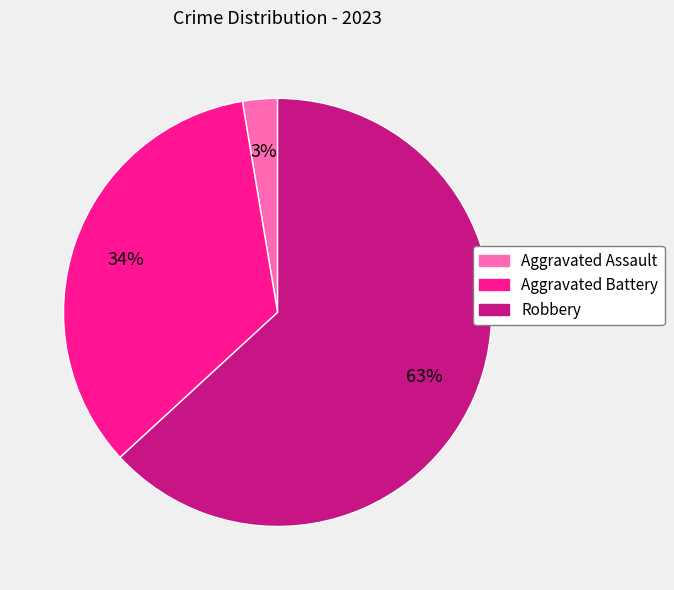

Which slice is the smallest?

Aggravated Assault